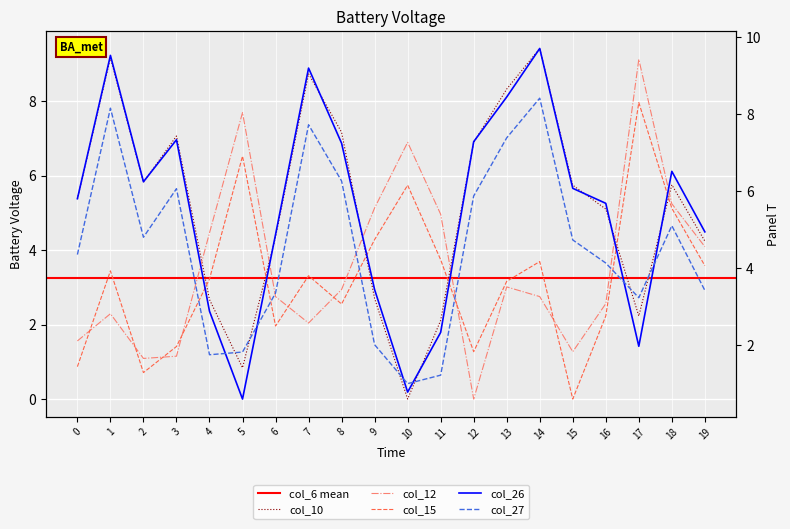

Which category has the highest value across all series?

14